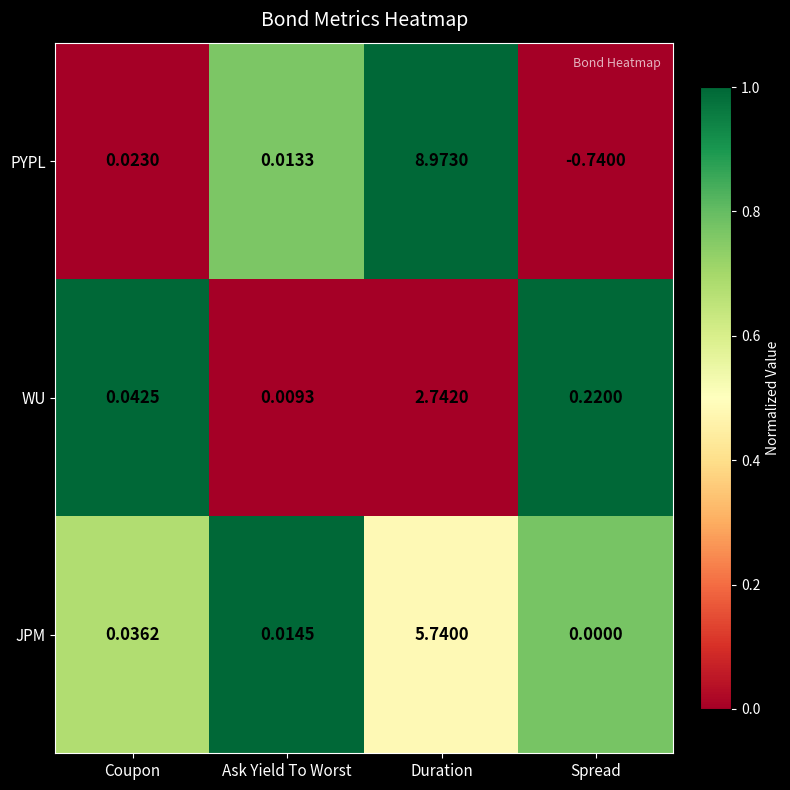

Which series has the largest total across all categories?

PYPL